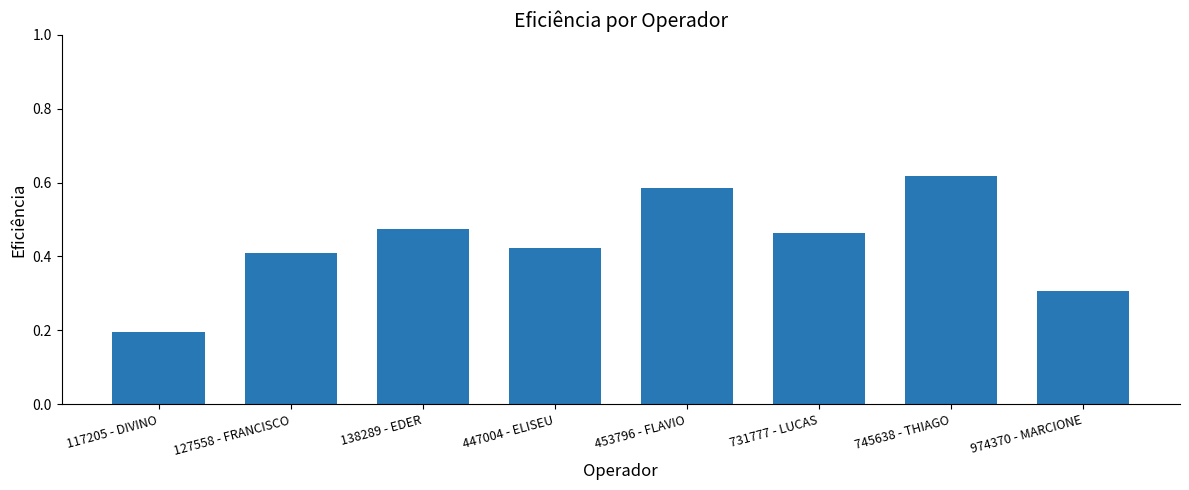

What is the label of the 1st bar from the left?

117205 - DIVINO